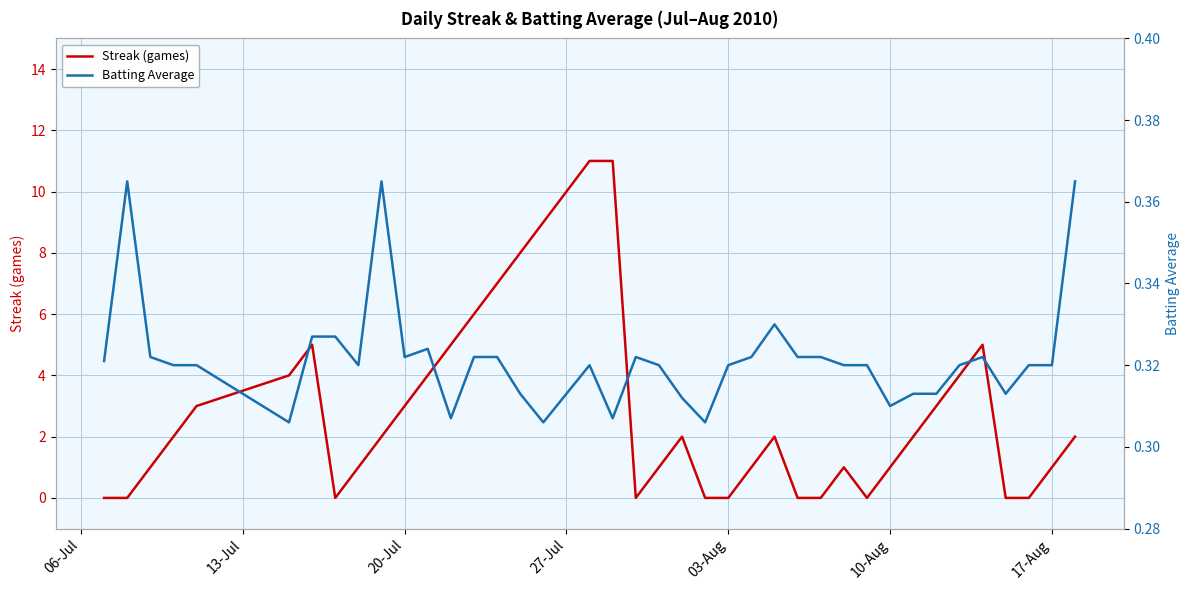

What is the highest value of the Streak (games) series?

11